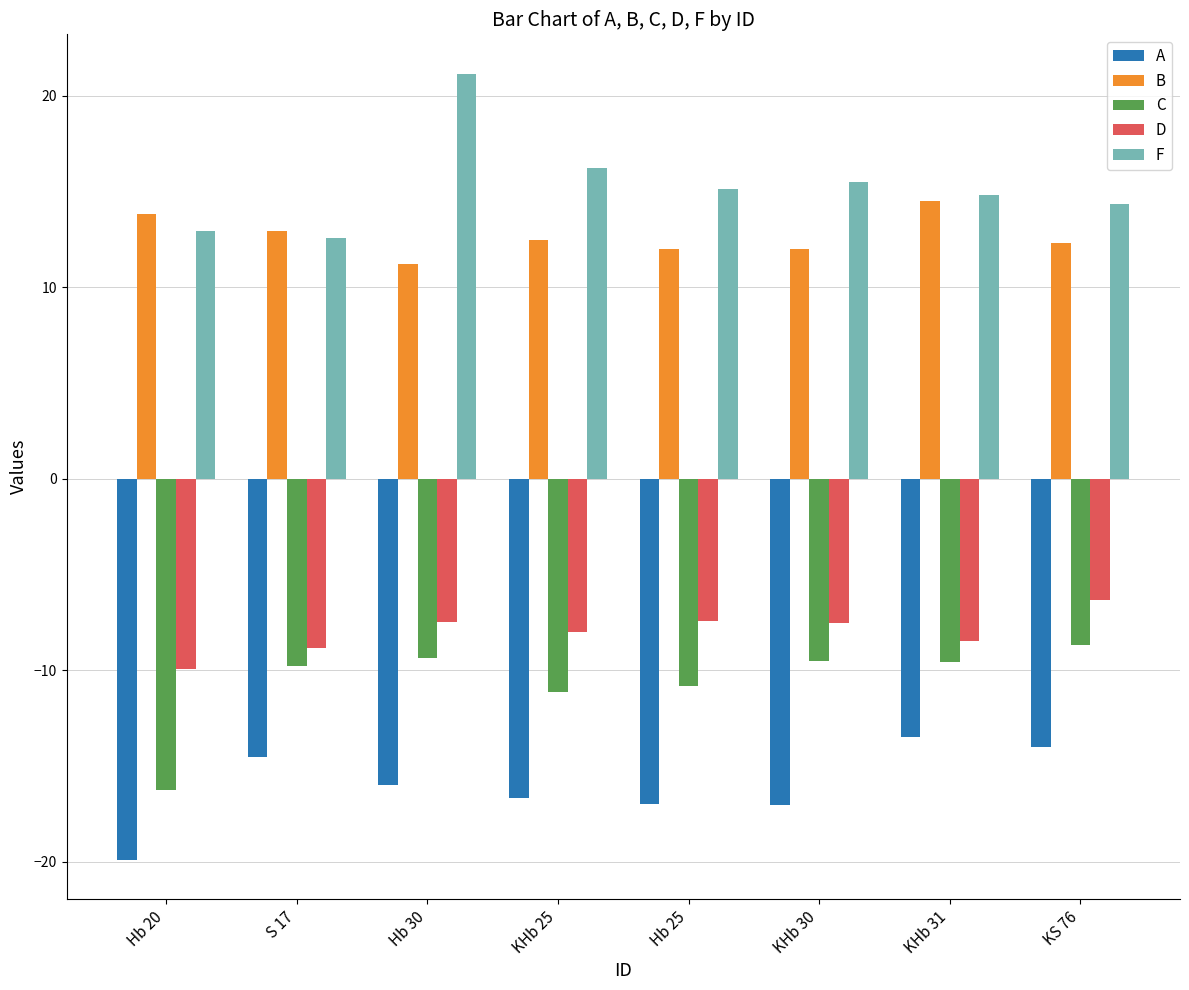

Which series changed the most between Hb 20 and KS 76?

C